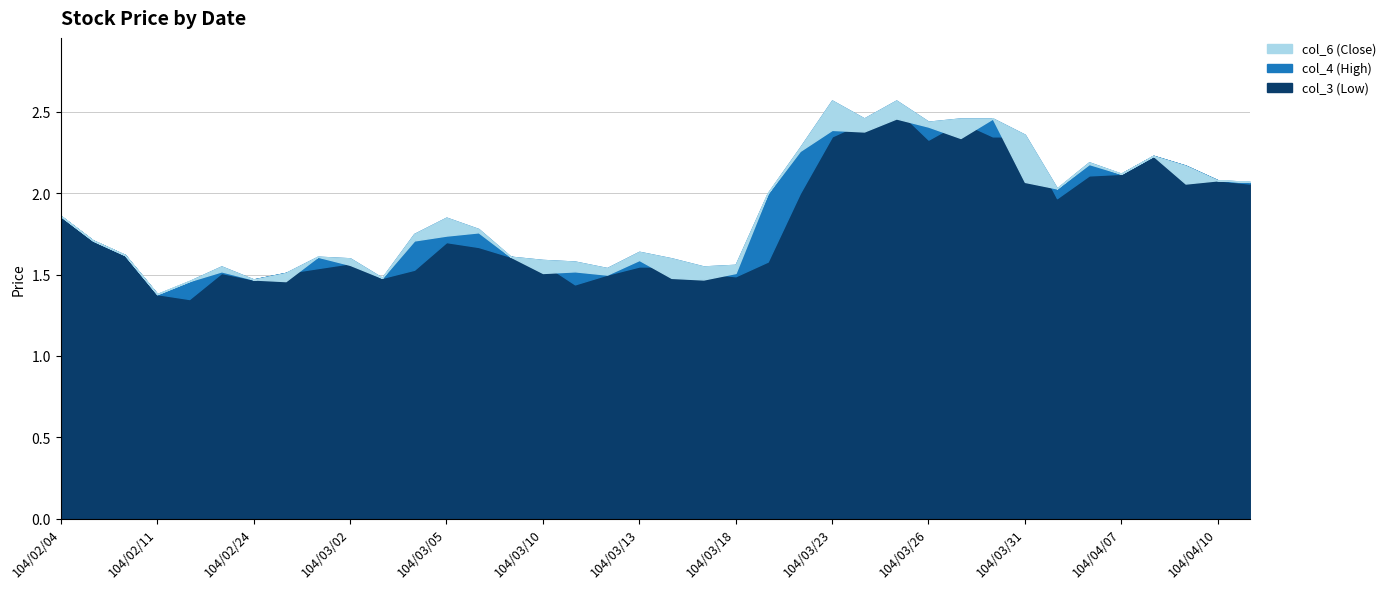

True or false: col_3 (Low) has more than 2 points higher than both neighbors.

True